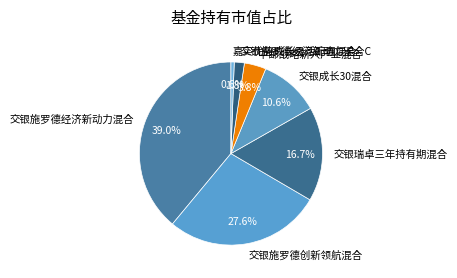

Is there any slice that represents more than half of the pie?

No